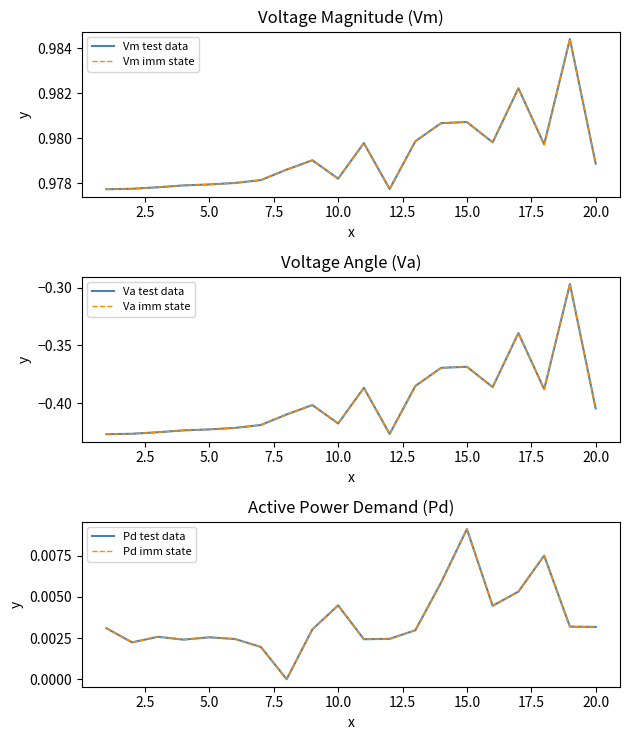

At how many categories does at least one series exceed 0?

20